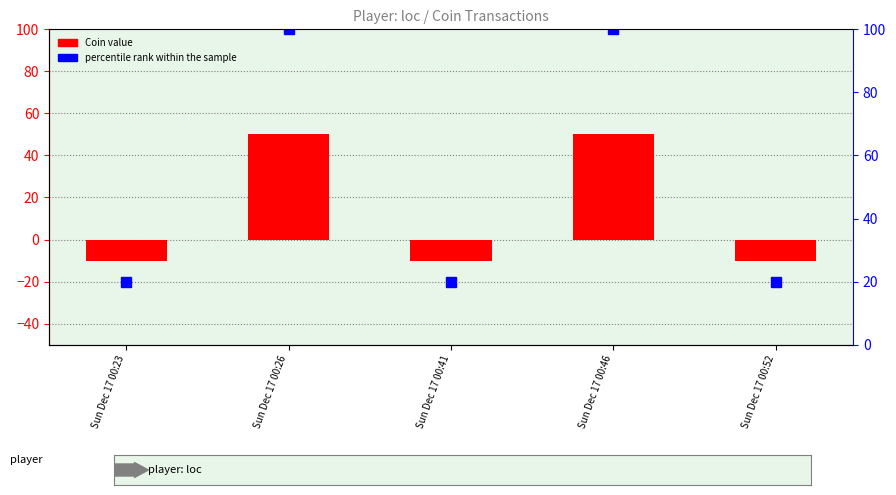

How many groups of bars are there?

5